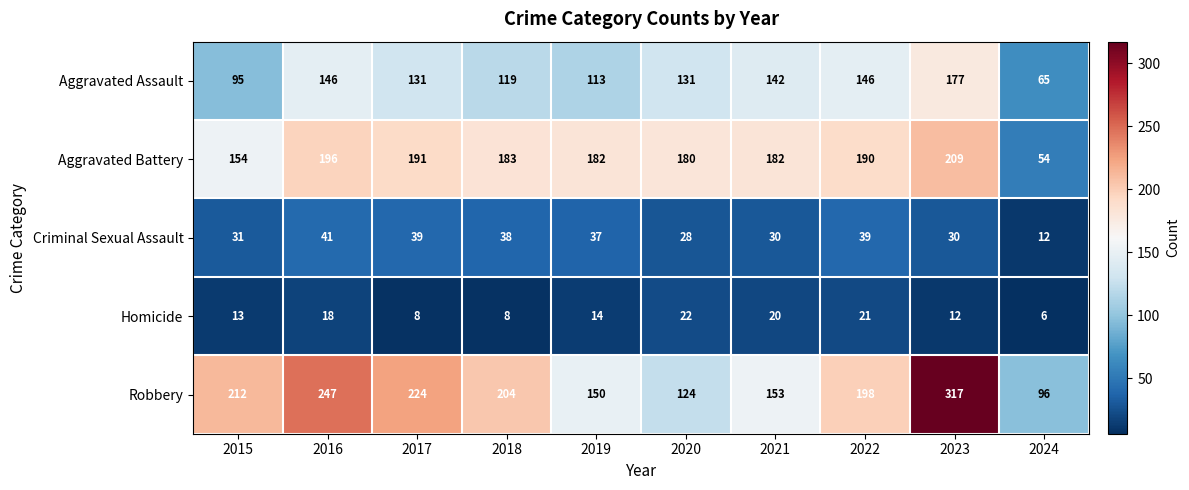

Rank the series at 2022 from lowest to highest value.

Homicide, Criminal Sexual Assault, Aggravated Assault, Aggravated Battery, Robbery